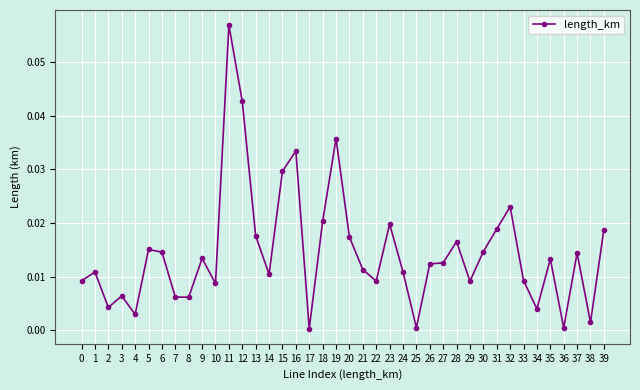

Does the chart have visible grid lines?

Yes